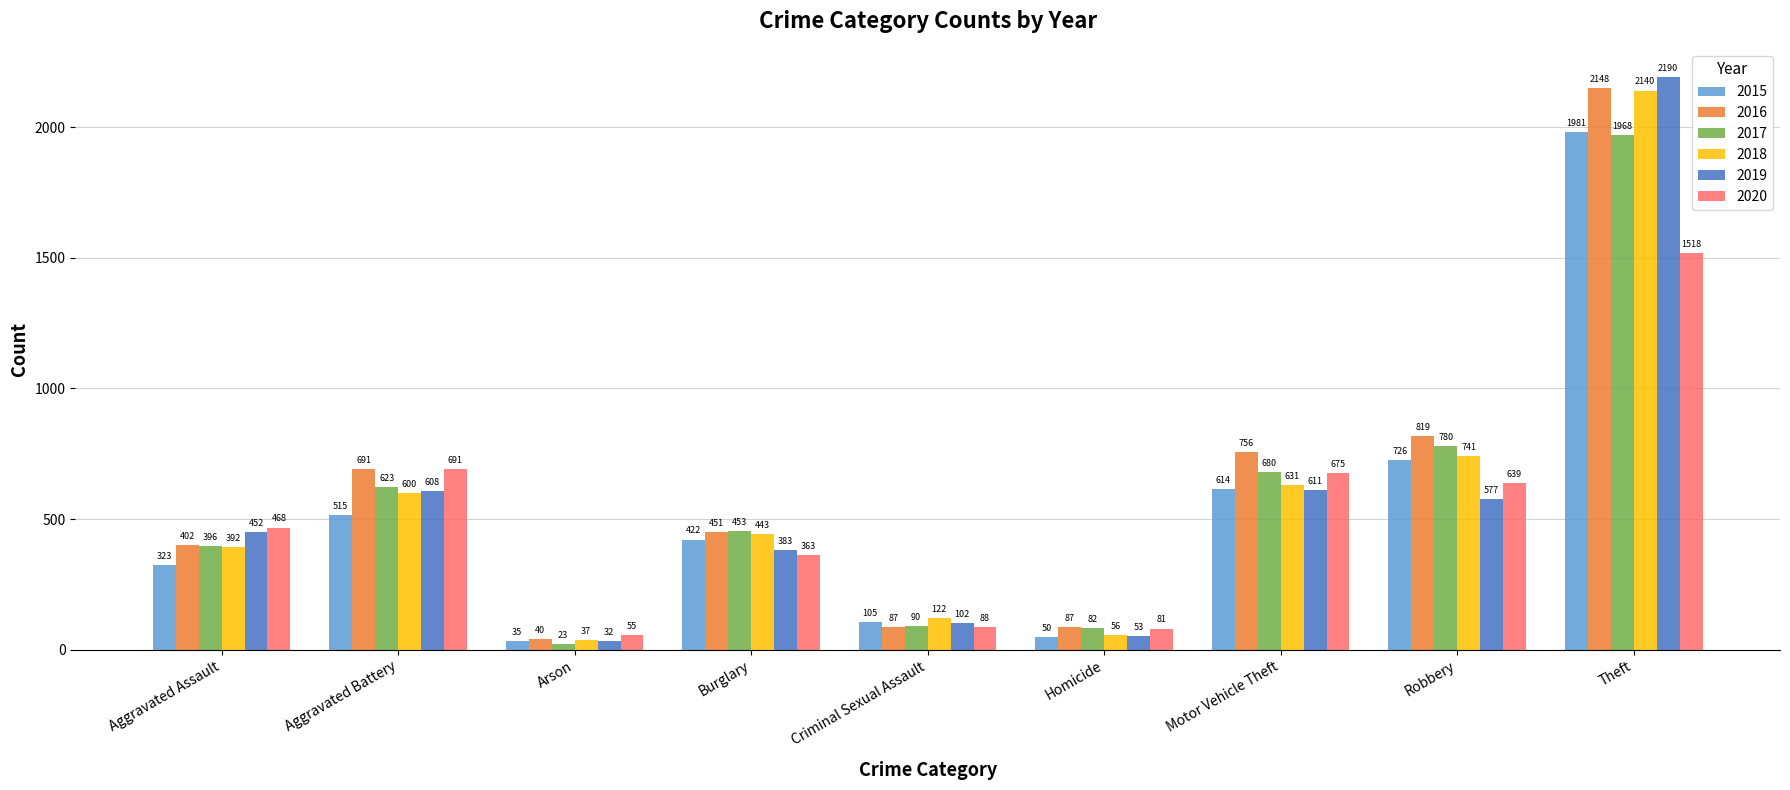

What is the total value across all series at Arson?

222